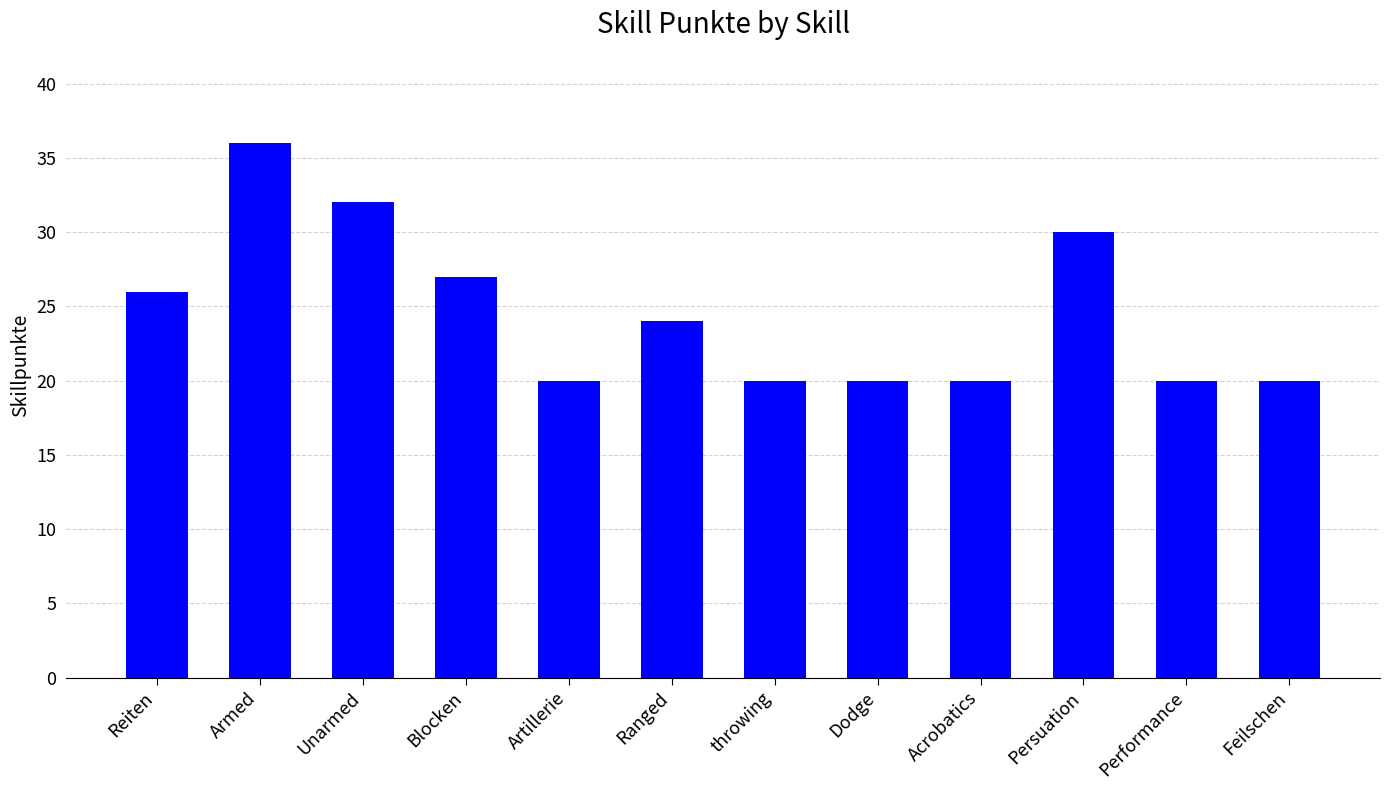

Reading left to right, list all the values displayed in this chart.

26	36	32	27	20	24	20	20	20	30	20	20